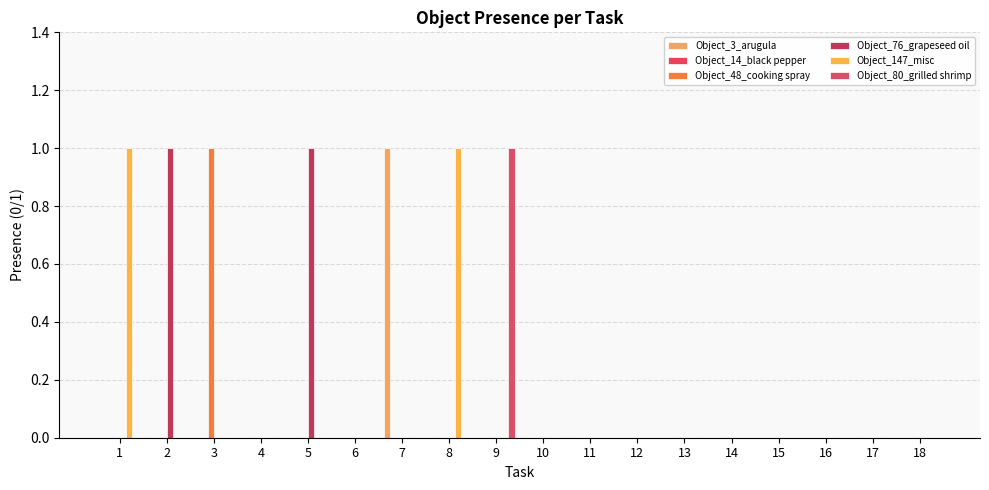

Count the number of data series in this chart.

5